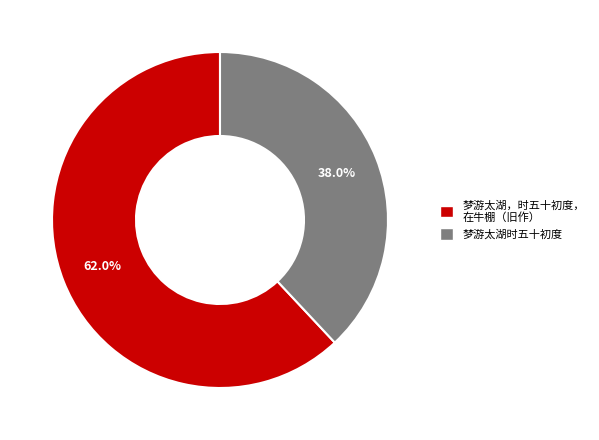

What is the ratio of the value at 梦游太湖，时五十初度， 在牛棚（旧作） to the value at 梦游太湖时五十初度?

1.6